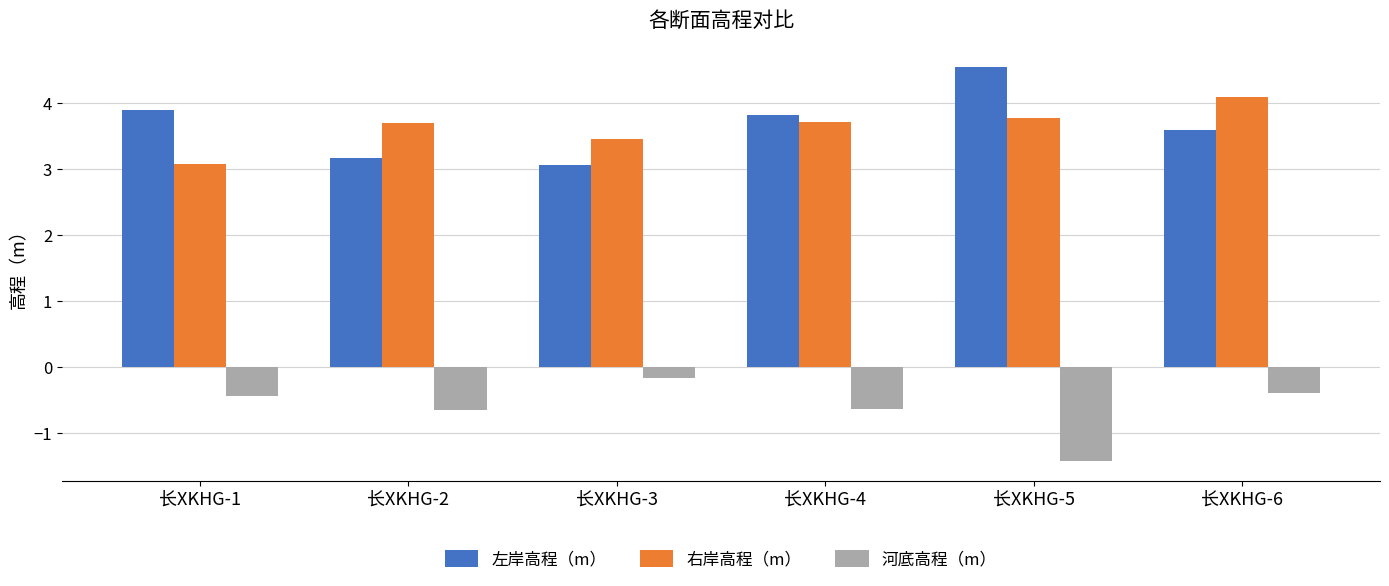

The 河底高程（m） series shows -0.7 at 长XKHG-2. True or false?

True